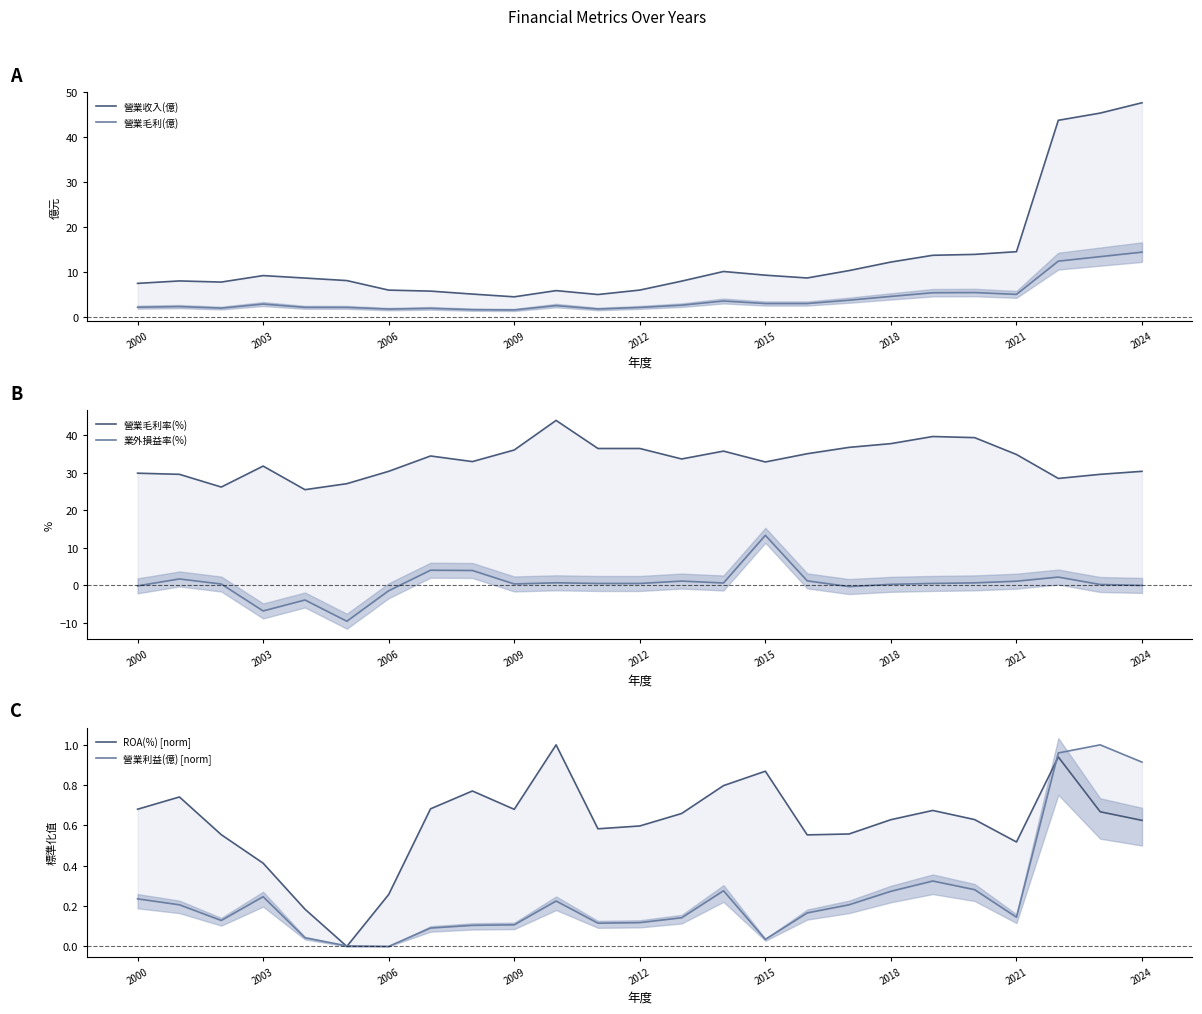

What is the total value across all series at 17?

51.4